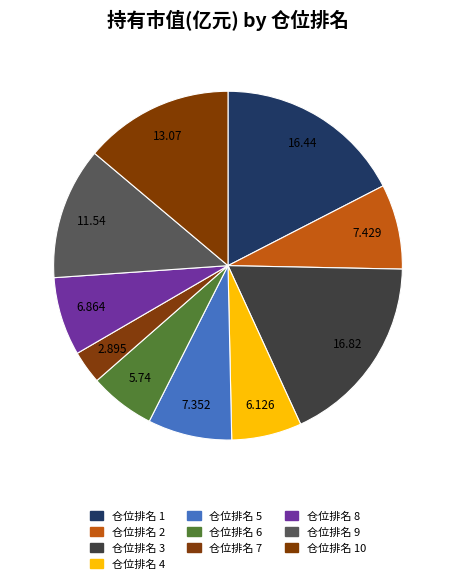

Does 仓位排名 10 represent more than half of the total?

No